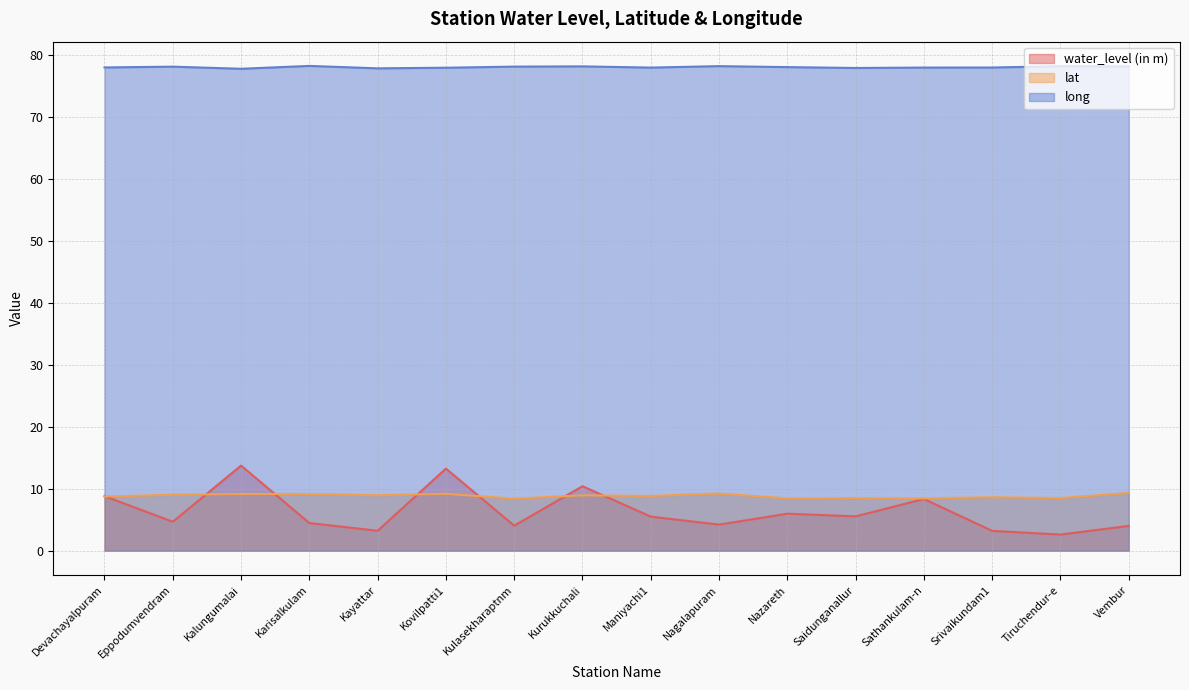

Which label corresponds to the largest value in the chart?

Karisalkulam